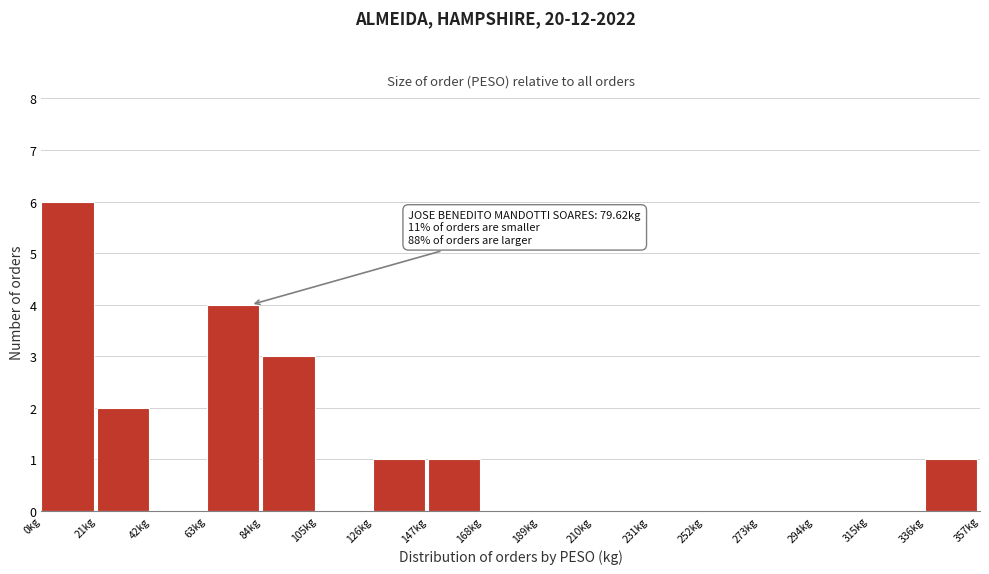

Over which range of the x-axis is the bar tallest?

0 to 21